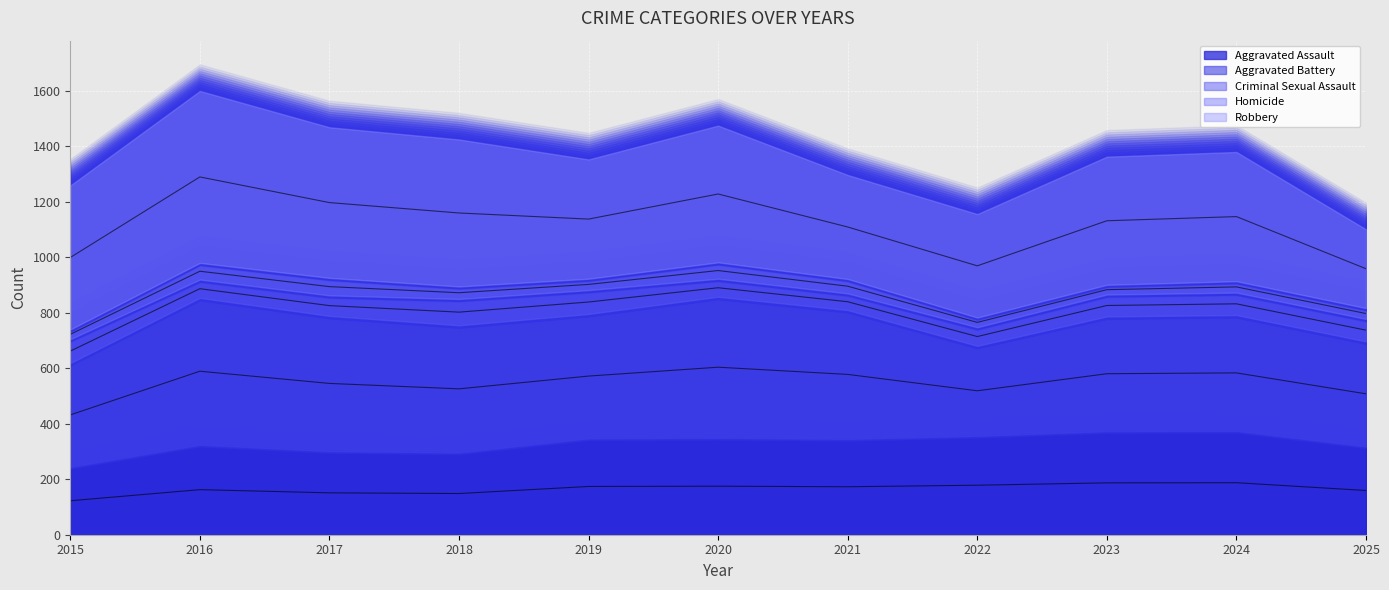

At which category does the chart reach its peak across all series?

2016